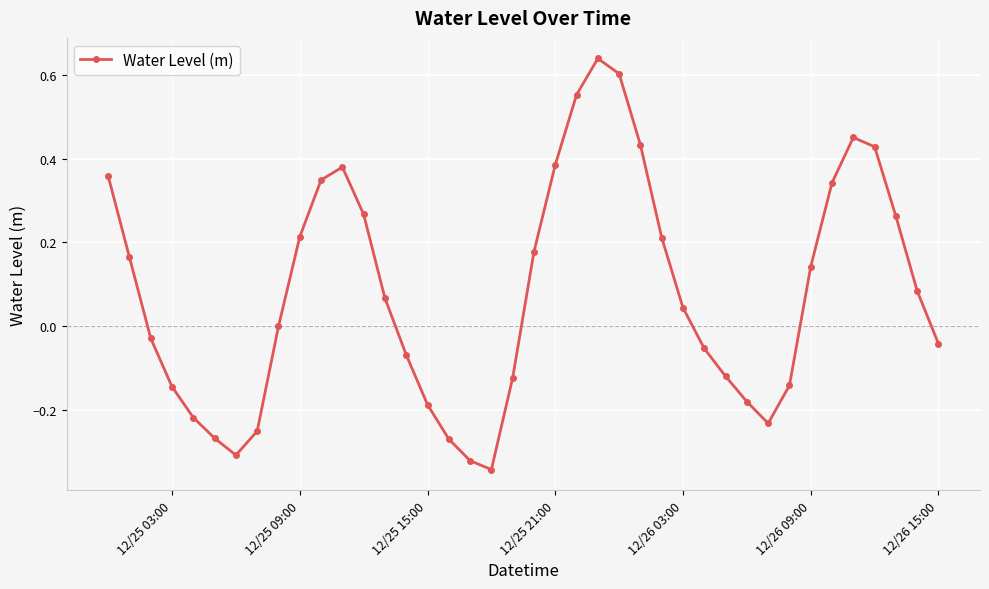

Count the number of data series in this chart.

1